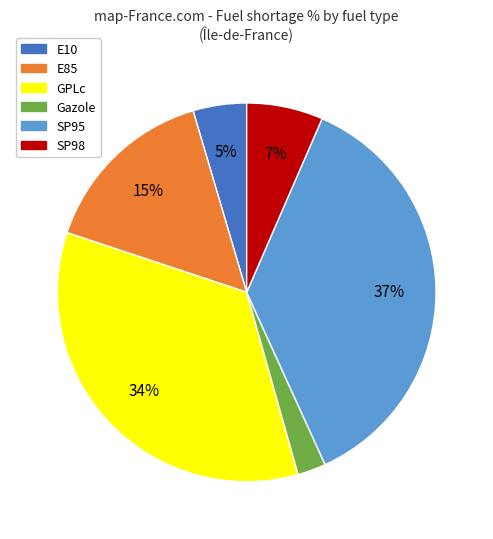

Rank the categories by value from highest to lowest.

SP95, GPLc, E85, SP98, E10, Gazole